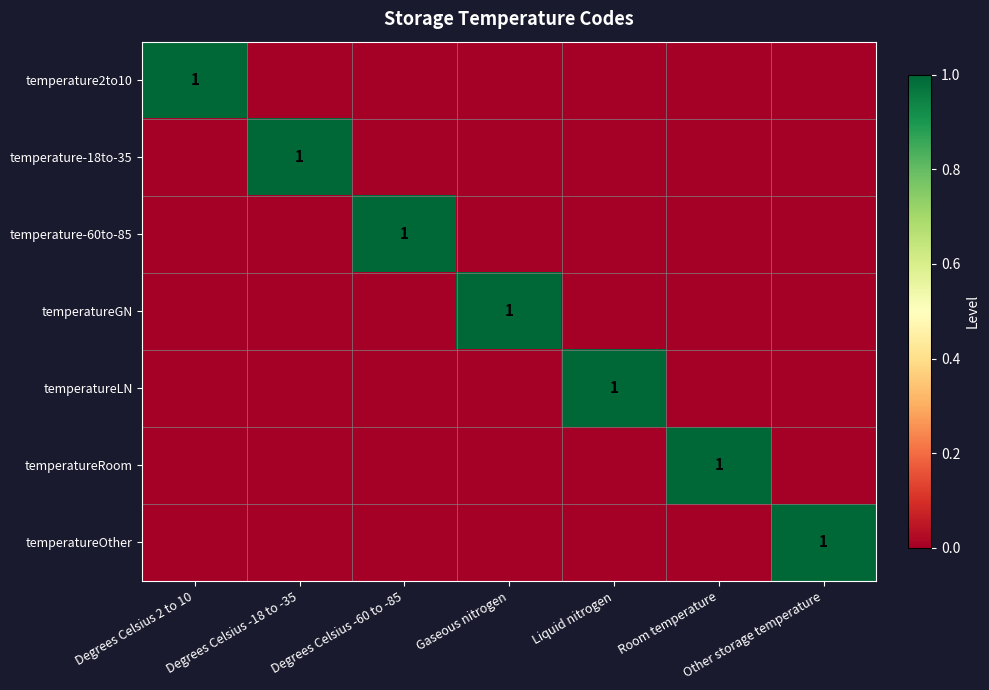

What is the total value across all series at Gaseous nitrogen?

1